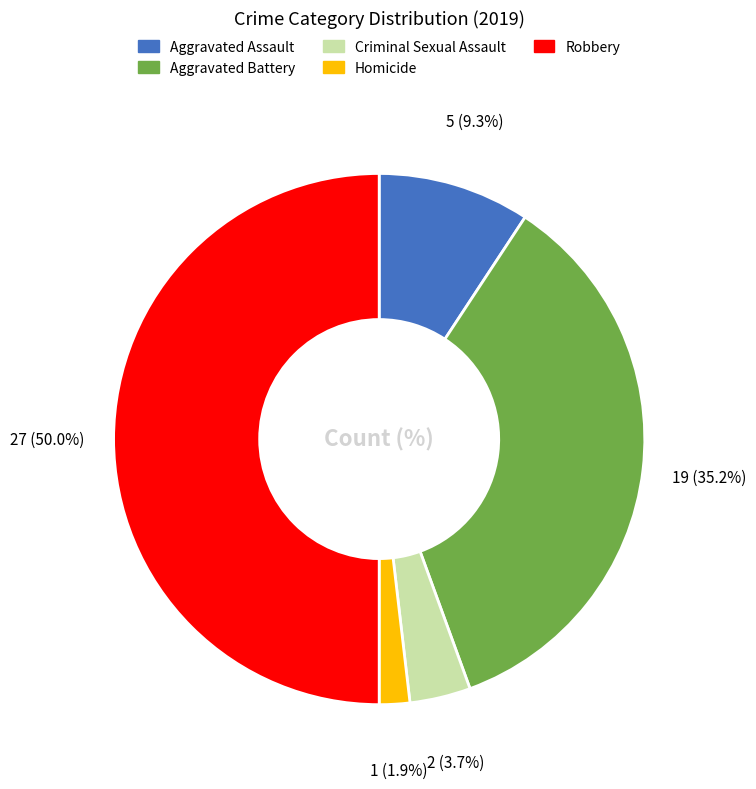

Between Robbery and Aggravated Battery, which is larger?

Robbery